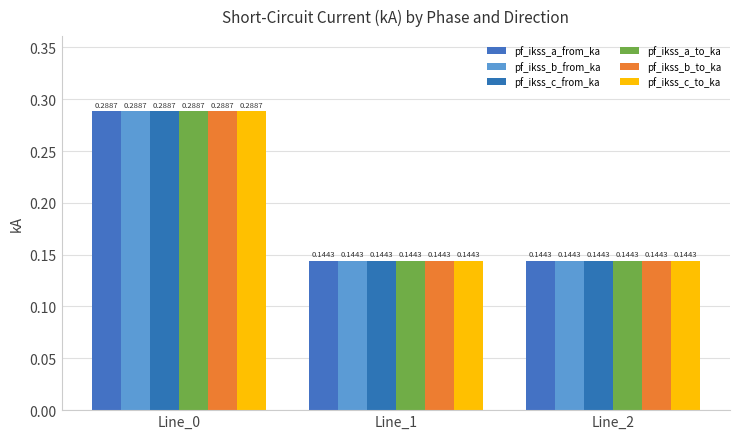

The pf_ikss_a_to_ka series shows 0.1 at Line_1. True or false?

True